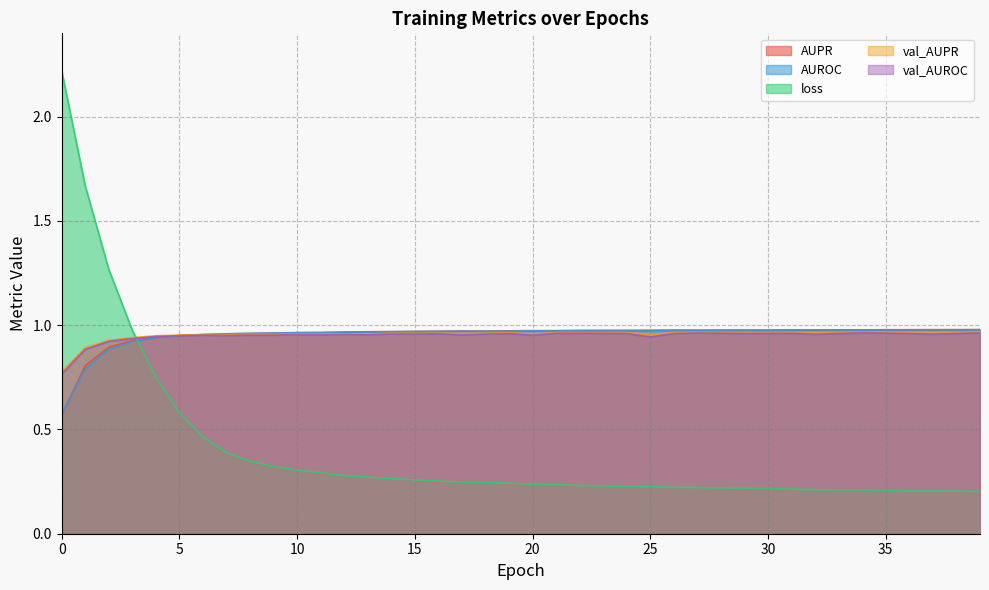

Reading left to right, transcribe all the data shown in this chart.

AUPR: 0.6	0.8	0.9	0.9	0.9	1.0	1.0	1.0	1.0	1.0	1.0	1.0	1.0	1.0	1.0	1.0	1.0	1.0	1.0	1.0	1.0	1.0	1.0	1.0	1.0	1.0	1.0	1.0	1.0	1.0	1.0	1.0	1.0	1.0	1.0	1.0	1.0	1.0	1.0	1.0
AUROC: 0.6	0.8	0.9	0.9	0.9	1.0	1.0	1.0	1.0	1.0	1.0	1.0	1.0	1.0	1.0	1.0	1.0	1.0	1.0	1.0	1.0	1.0	1.0	1.0	1.0	1.0	1.0	1.0	1.0	1.0	1.0	1.0	1.0	1.0	1.0	1.0	1.0	1.0	1.0	1.0
loss: 2.2	1.7	1.3	1.0	0.8	0.6	0.5	0.4	0.3	0.3	0.3	0.3	0.3	0.3	0.3	0.3	0.3	0.2	0.2	0.2	0.2	0.2	0.2	0.2	0.2	0.2	0.2	0.2	0.2	0.2	0.2	0.2	0.2	0.2	0.2	0.2	0.2	0.2	0.2	0.2
val_AUPR: 0.8	0.9	0.9	0.9	0.9	1.0	1.0	1.0	1.0	1.0	1.0	1.0	1.0	1.0	1.0	1.0	1.0	1.0	1.0	1.0	1.0	1.0	1.0	1.0	1.0	1.0	1.0	1.0	1.0	1.0	1.0	1.0	1.0	1.0	1.0	1.0	1.0	1.0	1.0	1.0
val_AUROC: 0.8	0.9	0.9	0.9	0.9	0.9	1.0	1.0	1.0	1.0	1.0	1.0	1.0	1.0	1.0	1.0	1.0	1.0	1.0	1.0	1.0	1.0	1.0	1.0	1.0	0.9	1.0	1.0	1.0	1.0	1.0	1.0	1.0	1.0	1.0	1.0	1.0	1.0	1.0	1.0